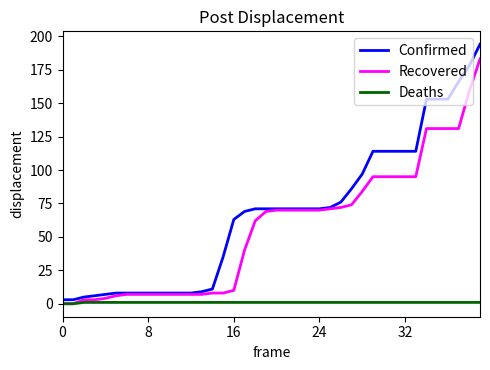

Which series has the widest spread of values?

Confirmed